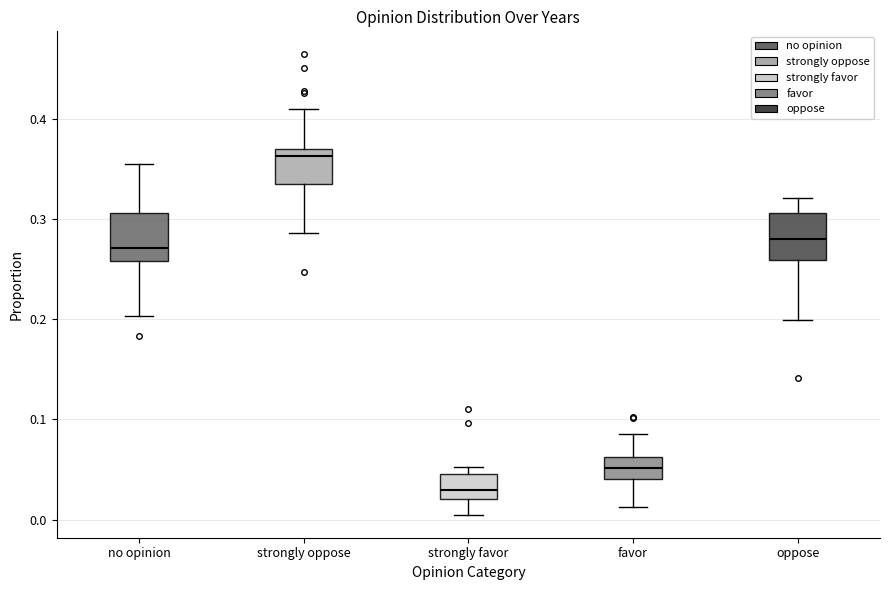

Reading left to right, transcribe this box plot: for each box, give where its median line is, the range the box spans, and where its two whiskers end, as read against the y-axis. The values are not printed on the chart, so give them approximately, as read against the axis.

no opinion: median 0.27, box 0.26 to 0.31, whiskers 0.20 to 0.35
strongly oppose: median 0.36, box 0.33 to 0.37, whiskers 0.29 to 0.41
strongly favor: median 0.03, box 0.02 to 0.05, whiskers 0.00 to 0.05 (just above the box's upper edge)
favor: median 0.05, box 0.04 to 0.06, whiskers 0.01 to 0.09
oppose: median 0.28, box 0.26 to 0.31, whiskers 0.20 to 0.32